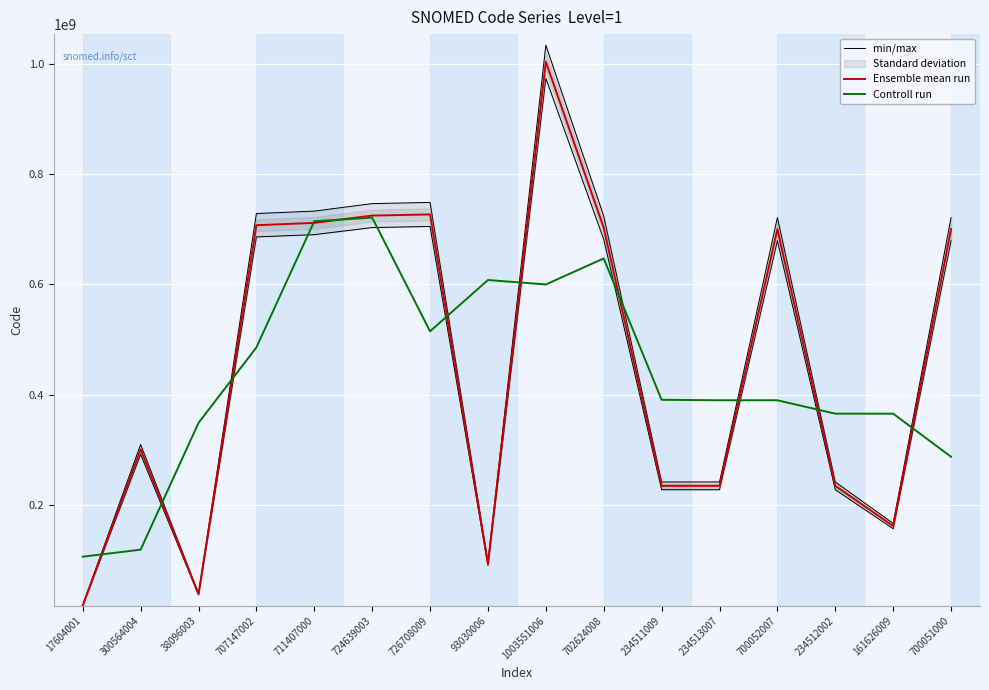

Where is the first local minimum for Controll run?

726708009